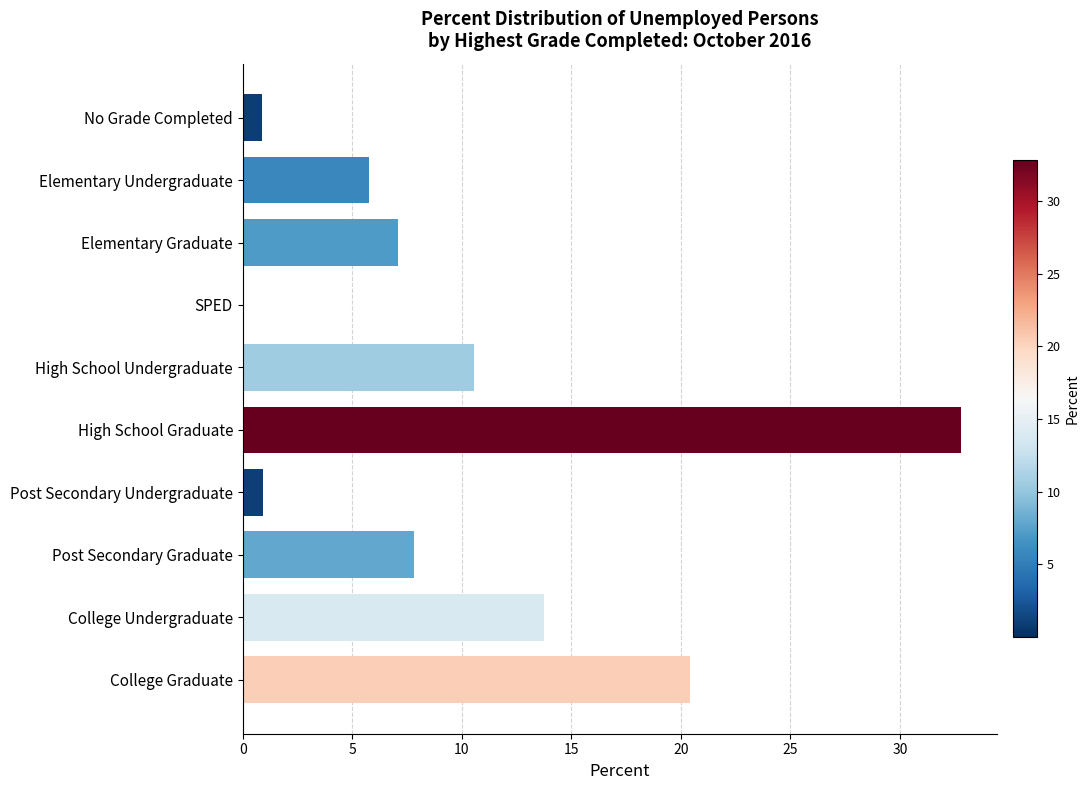

Are the bars horizontal?

Yes